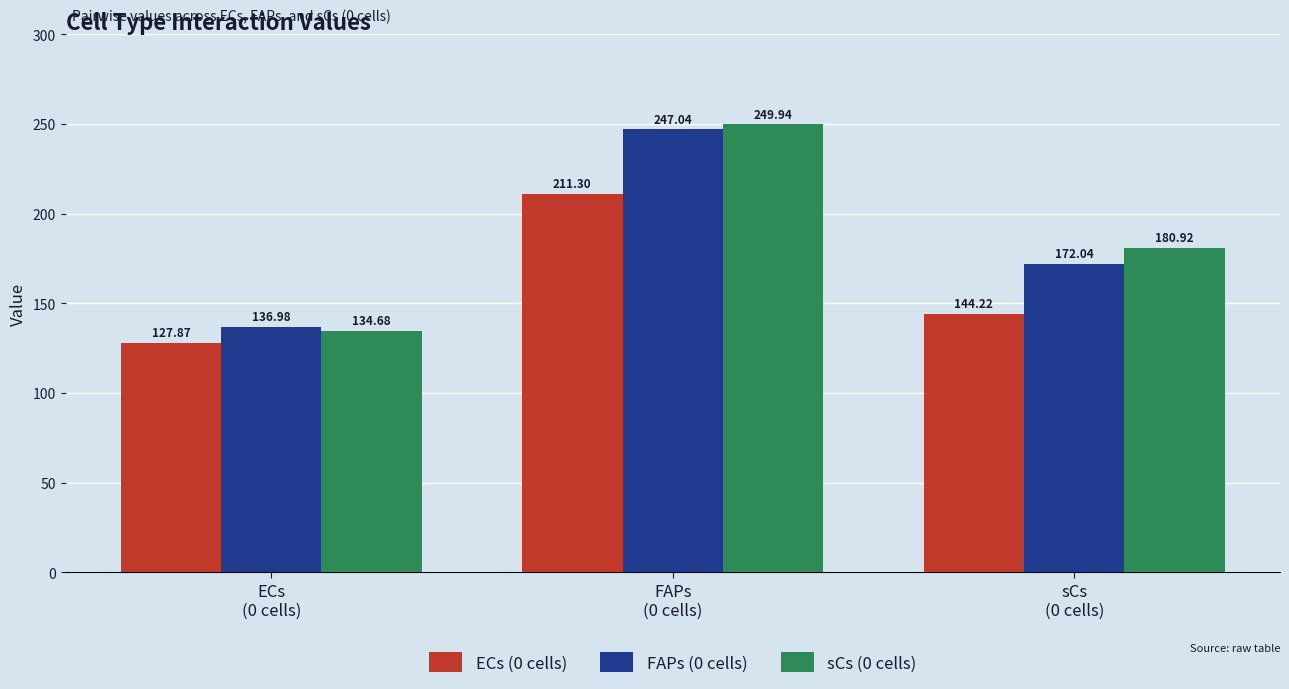

How many values in the ECs (0 cells) series exceed 144?

2